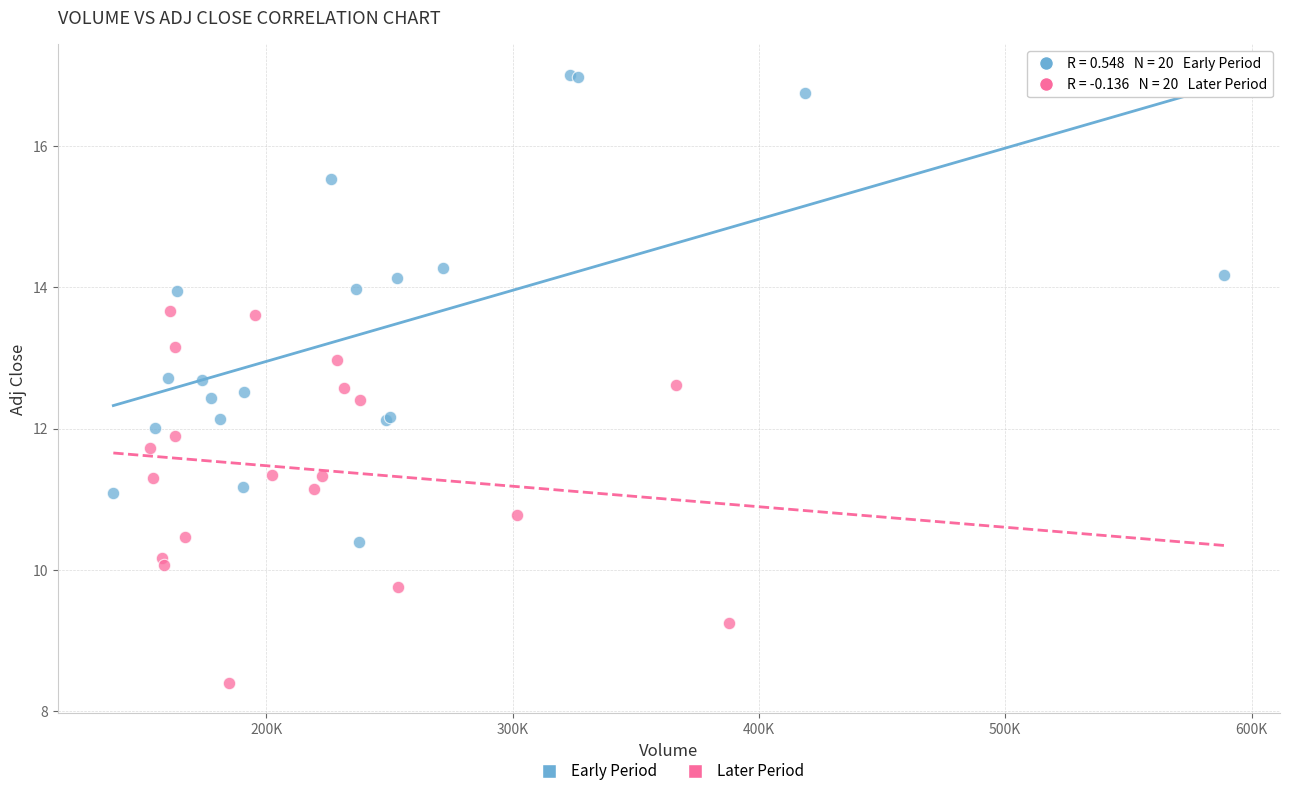

Which series contains the highest Y value?

Early Period